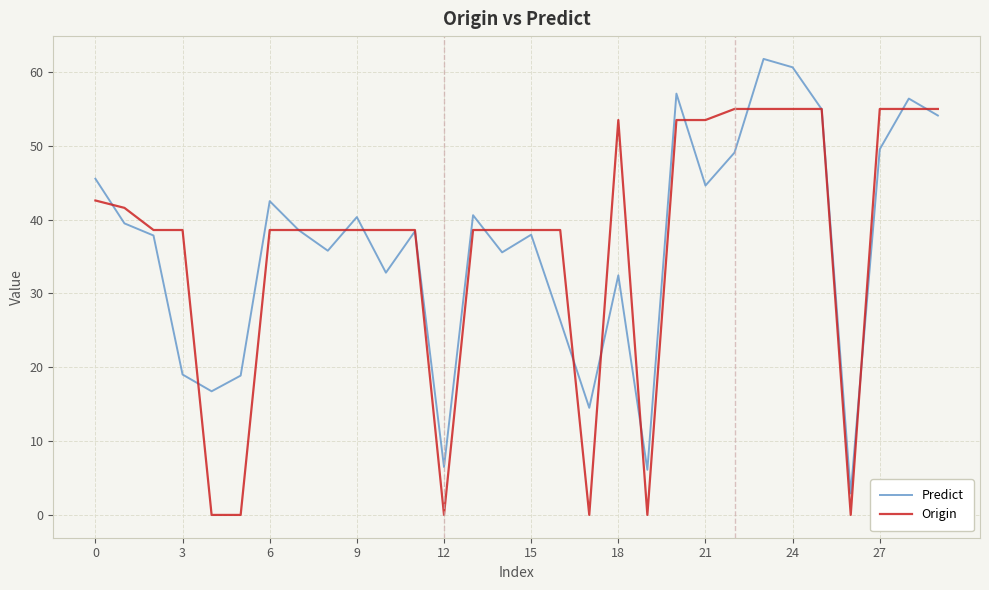

How many lines are shown in the chart?

2